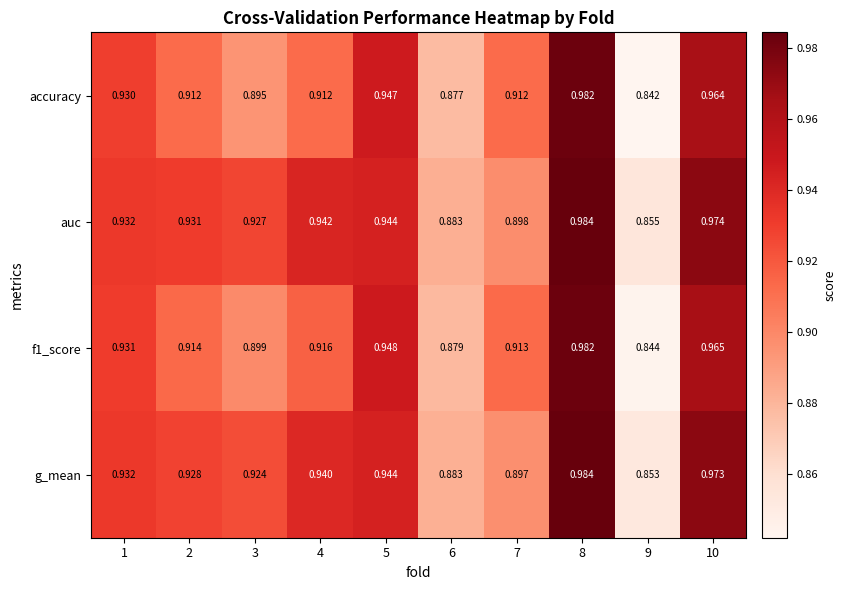

Is the value of f1_score at 5 greater than the value of auc at 1?

Yes